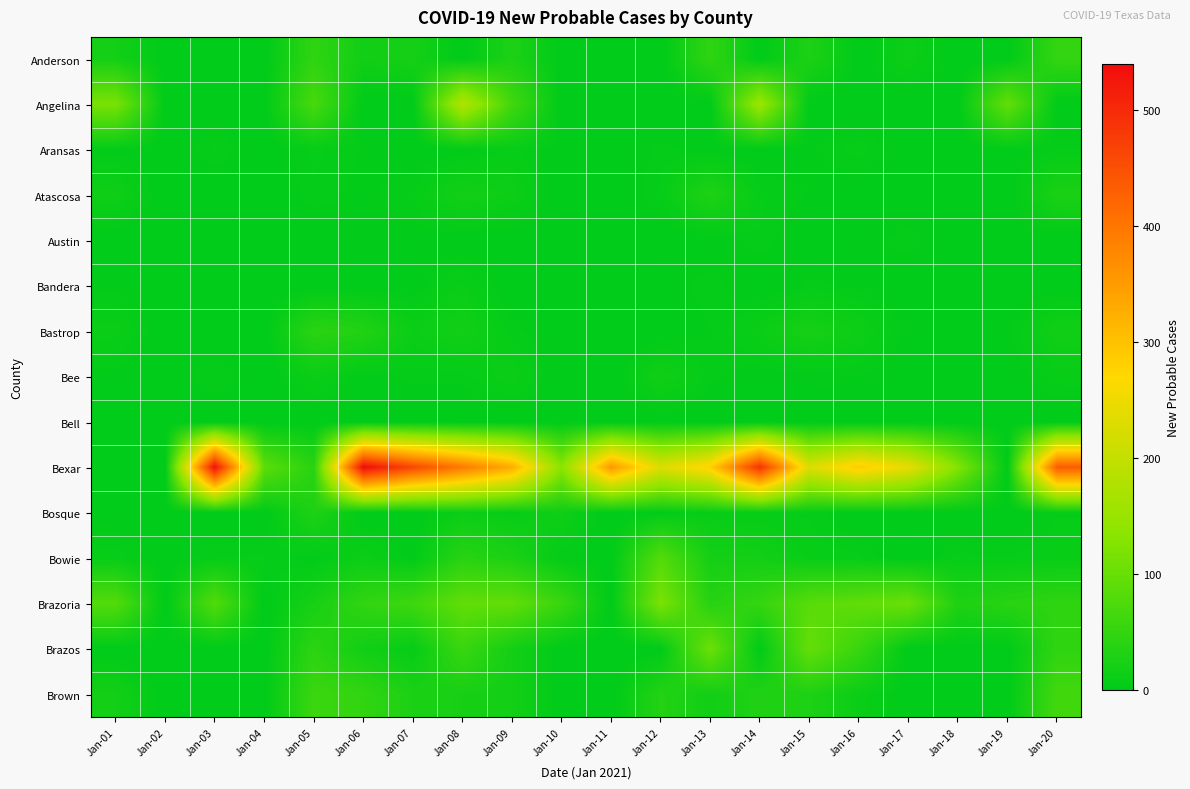

At how many categories does at least one series exceed 45?

19